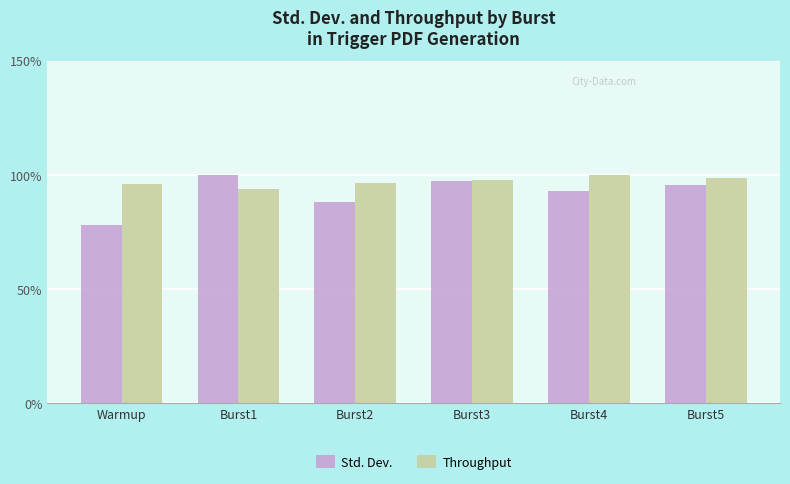

The Std. Dev. series shows 126.5 at Warmup. True or false?

False